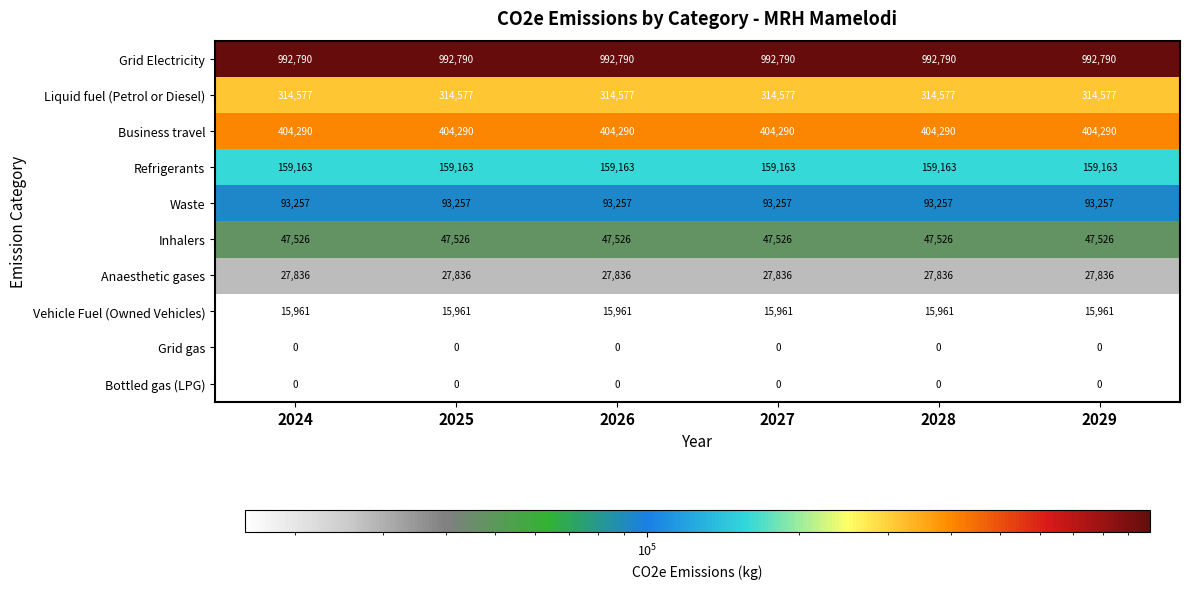

At how many categories does at least one series exceed 81175?

6